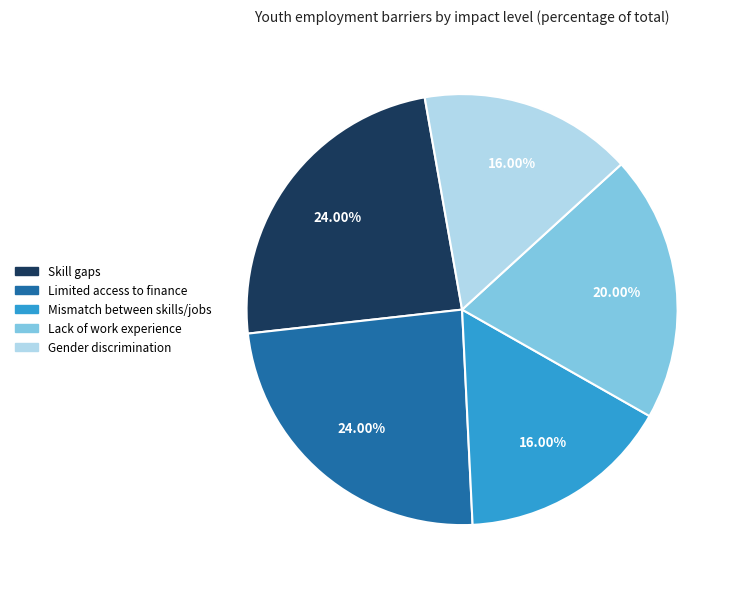

To the nearest percent, what portion does Lack of work experience represent?

20%